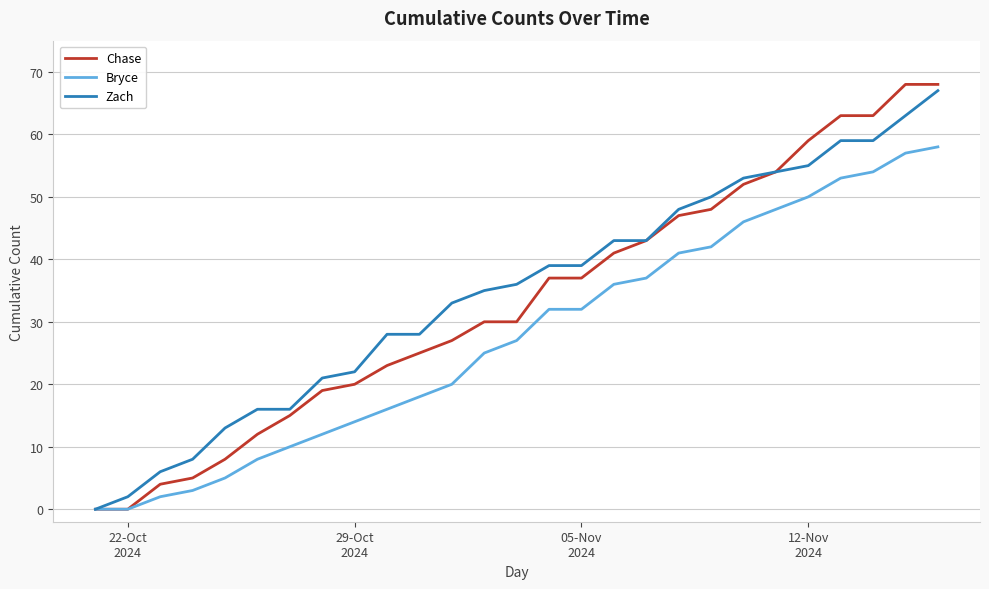

Which series has the largest range (max minus min)?

Chase